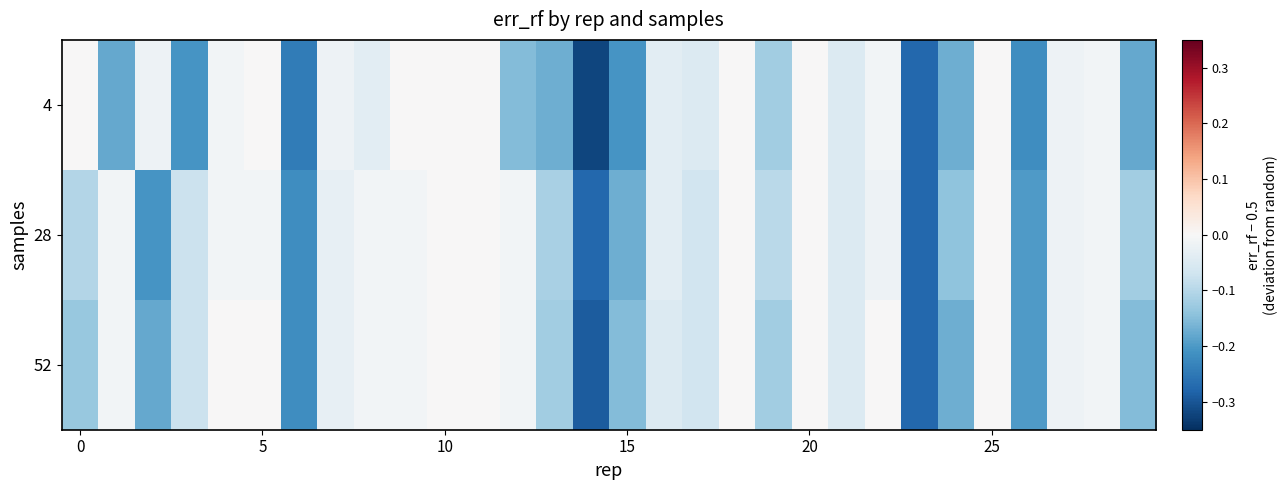

Reading left to right, list all the values displayed in this chart.

4: 0.0	-0.2	-0.0	-0.2	-0.0	0.0	-0.2	-0.0	-0.0	0.0	0.0	0.0	-0.2	-0.2	-0.3	-0.2	-0.0	-0.0	0.0	-0.1	0.0	-0.0	-0.0	-0.3	-0.2	0.0	-0.2	-0.0	-0.0	-0.2
28: -0.1	-0.0	-0.2	-0.1	-0.0	-0.0	-0.2	-0.0	-0.0	-0.0	0.0	0.0	-0.0	-0.1	-0.3	-0.2	-0.0	-0.1	0.0	-0.1	0.0	-0.0	-0.0	-0.3	-0.1	0.0	-0.2	-0.0	-0.0	-0.1
52: -0.1	-0.0	-0.2	-0.1	0.0	0.0	-0.2	-0.0	-0.0	-0.0	0.0	0.0	-0.0	-0.1	-0.3	-0.2	-0.0	-0.1	0.0	-0.1	0.0	-0.0	0.0	-0.3	-0.2	0.0	-0.2	-0.0	-0.0	-0.2